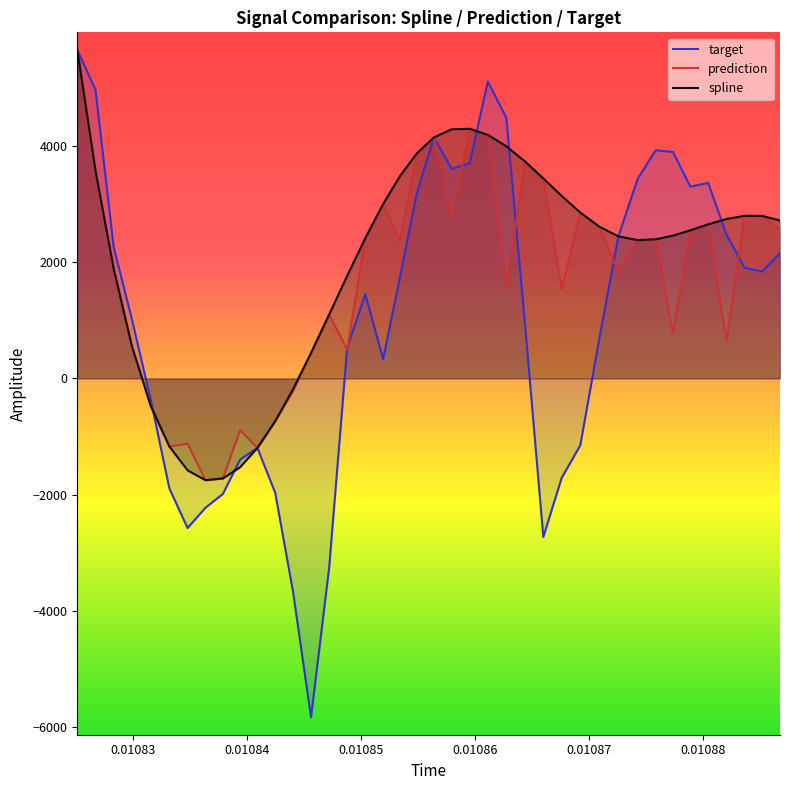

Which series has the widest spread of values?

target